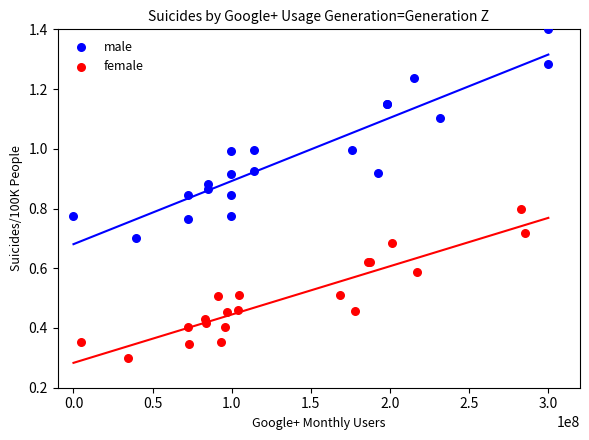

Which series has the widest spread of Y values?

male